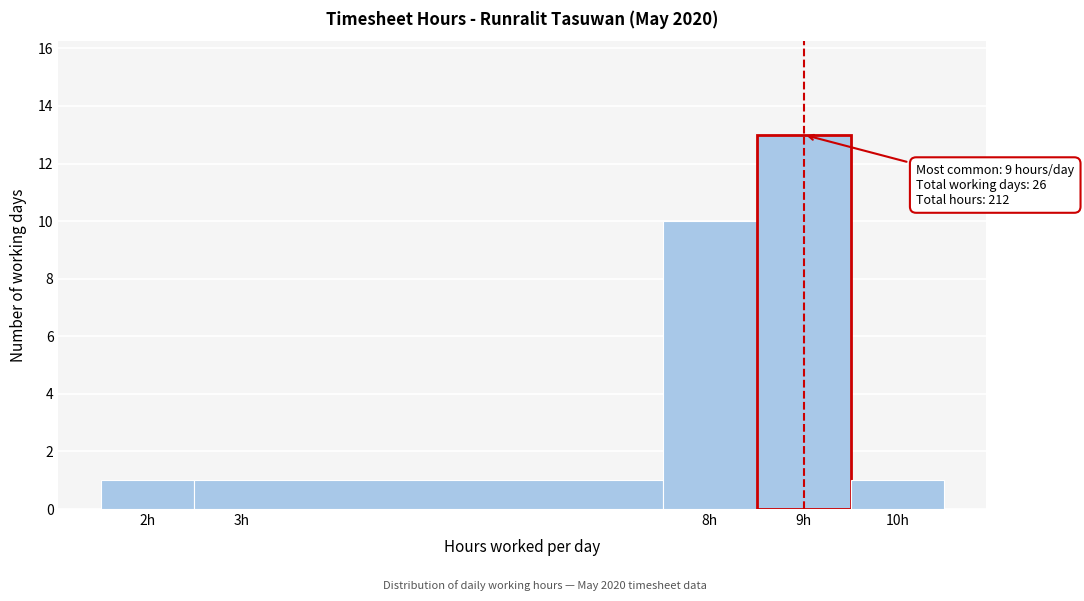

Which range on the x-axis has the tallest bar?

8.5 to 9.5